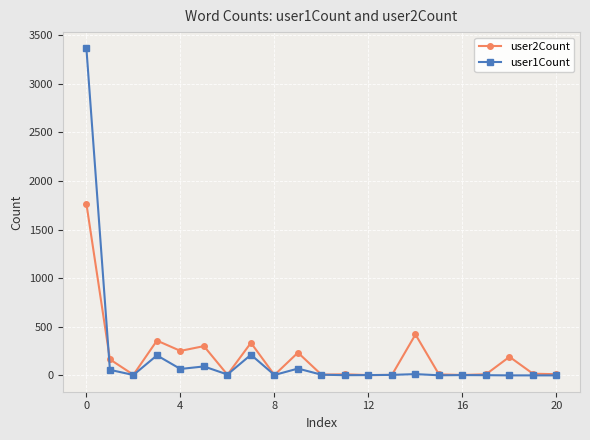

True or false: user2Count has more than 2 points higher than both neighbors.

True